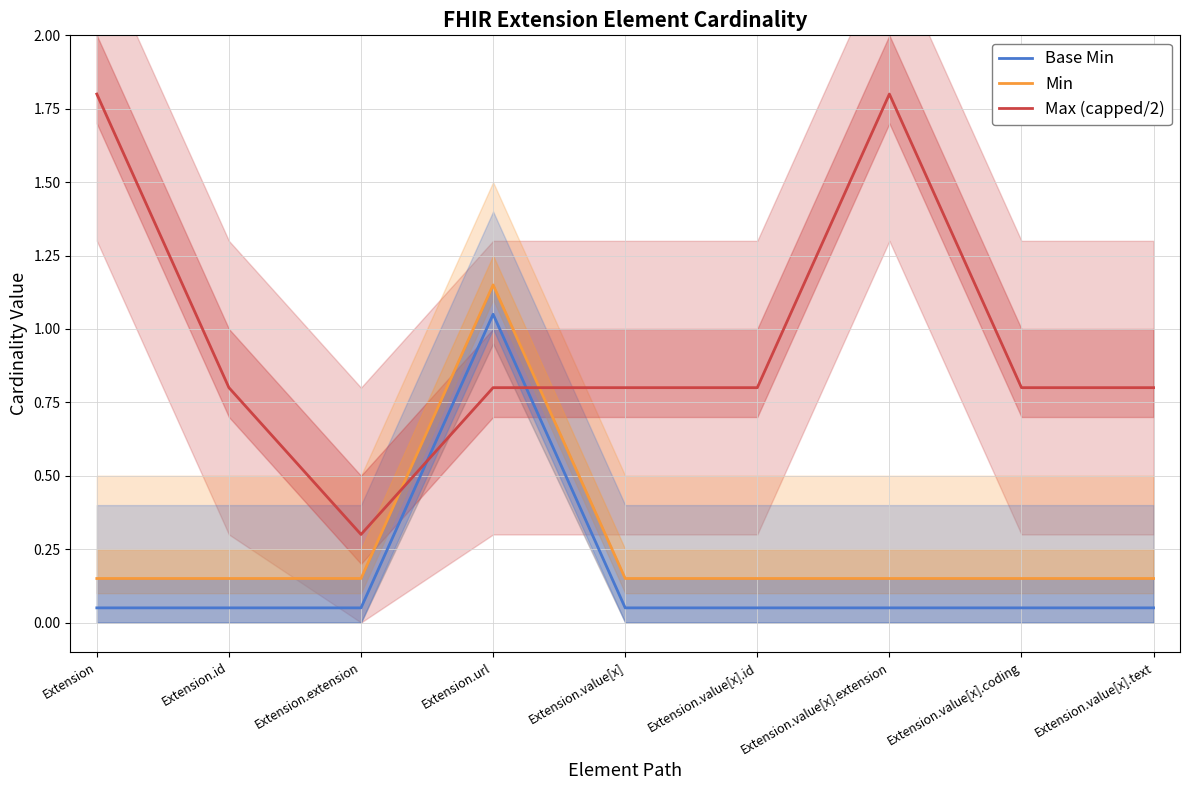

At which category does the chart reach its minimum across all series?

Extension